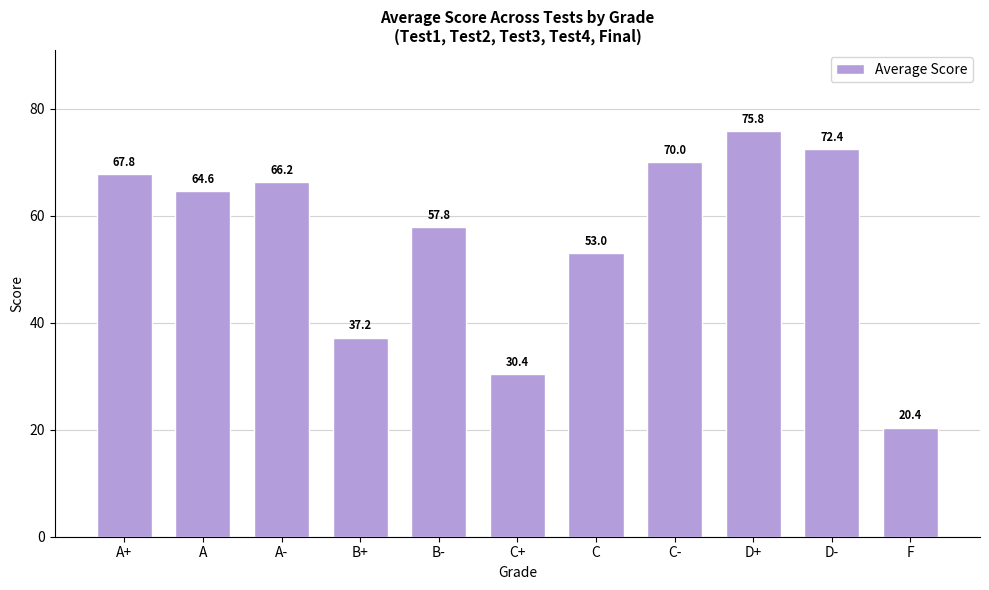

Which category has the highest value across all series?

D+